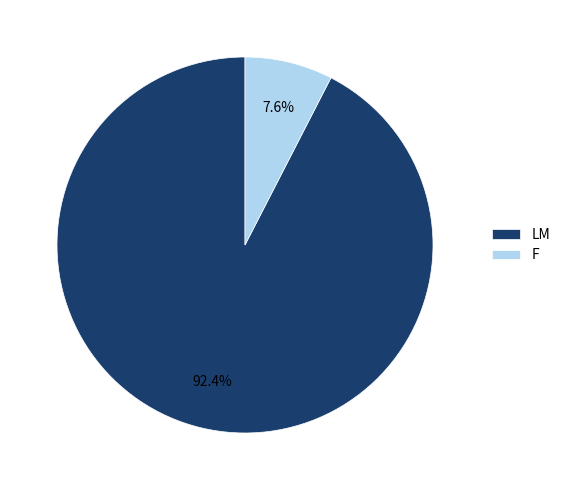

Which slice is the largest?

LM